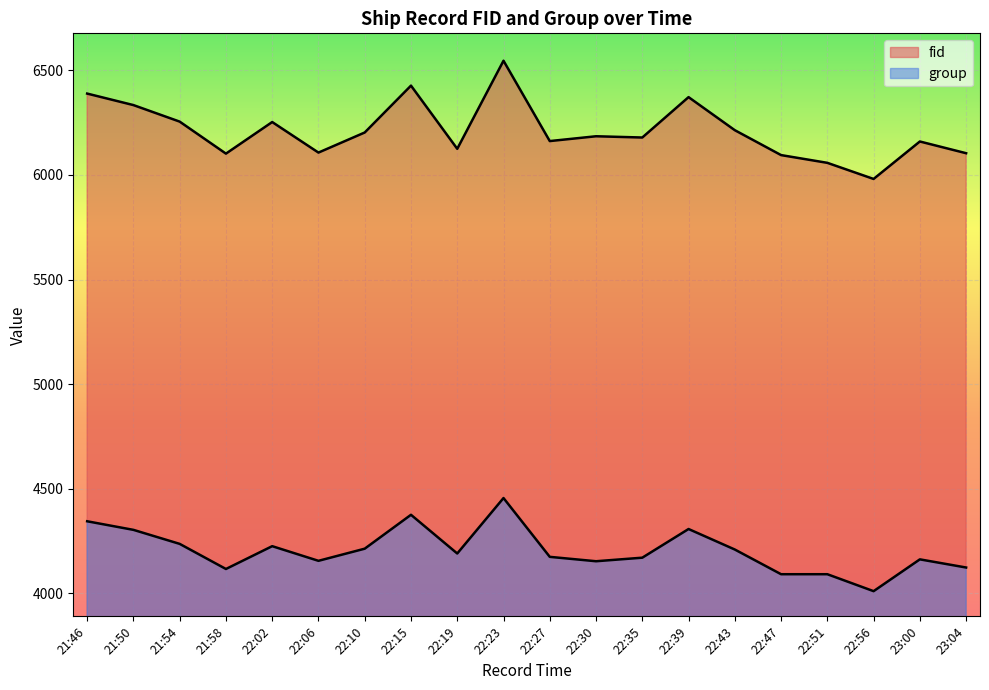

True or false: fid has more than 2 interior local peaks.

True